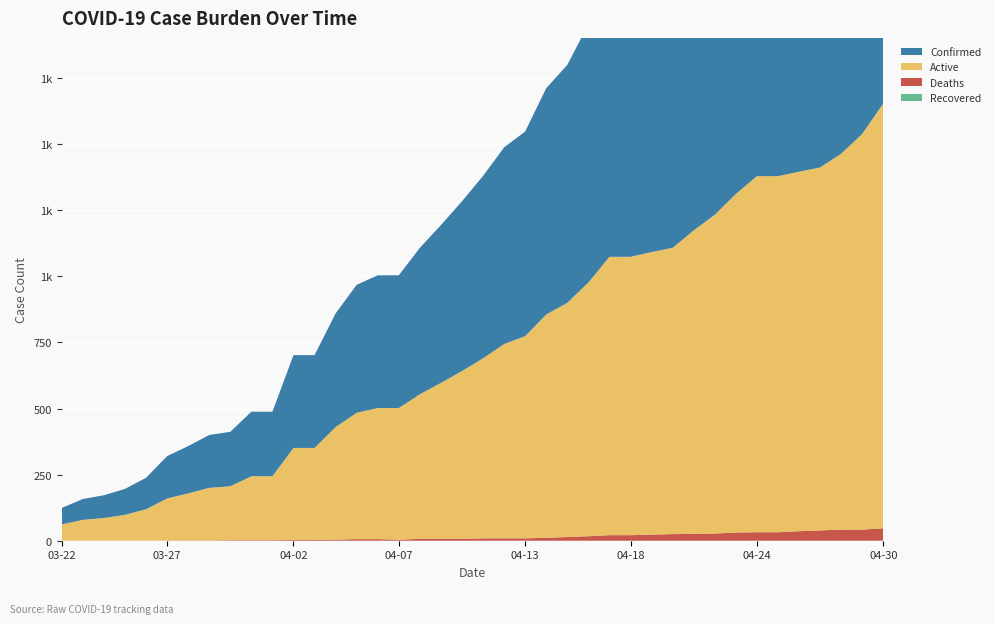

Reading left to right, list all the values displayed in this chart.

Confirmed: 62	79	86	98	119	160	179	200	206	244	244	351	351	430	484	502	502	554	597	642	690	744	774	856	900	977	1074	1074	1092	1108	1174	1233	1312	1379	1379	1396	1412	1464	1539	1654
Active: 62	79	86	98	119	159	178	199	204	242	242	348	348	426	478	496	498	547	590	635	681	735	765	845	886	960	1053	1053	1069	1083	1148	1206	1281	1347	1347	1360	1373	1422	1497	1607
Deaths: 0	0	0	0	0	1	1	1	2	2	2	3	3	4	6	6	4	7	7	7	9	9	9	11	14	17	21	21	23	25	26	27	31	32	32	36	39	42	42	47
Recovered: 0	0	0	0	0	0	0	0	0	0	0	0	0	0	0	0	0	0	0	0	0	0	0	0	0	0	0	0	0	0	0	0	0	0	0	0	0	0	0	0